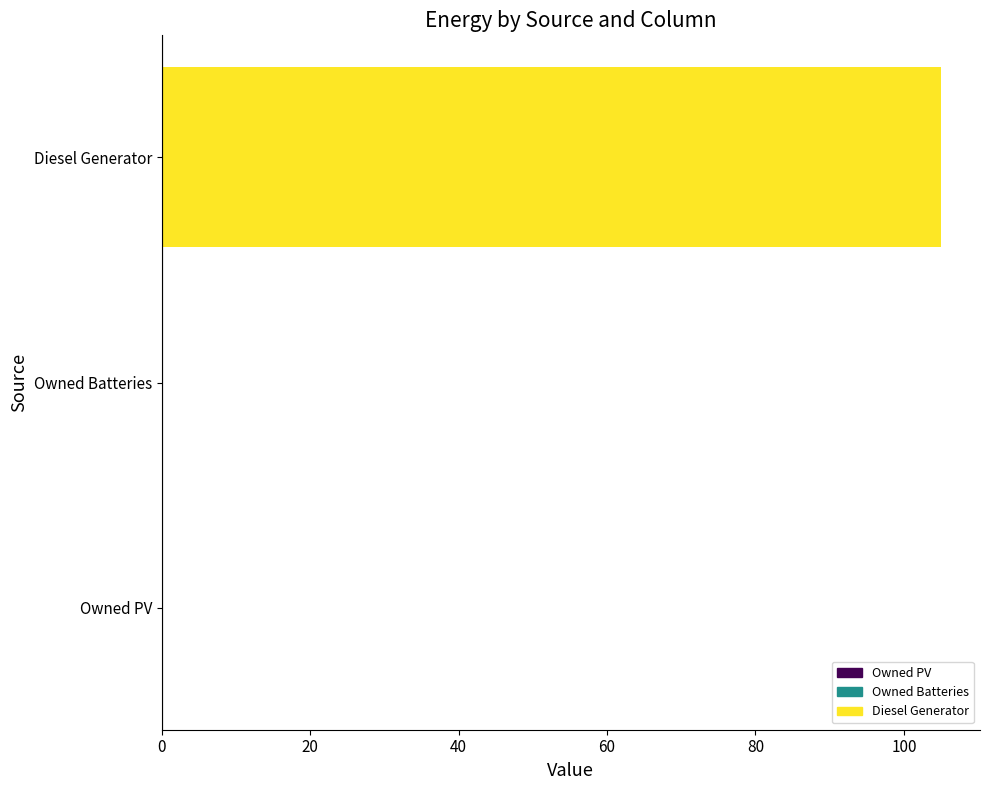

The chart shows a value of 0 at Owned Batteries. True or false?

True